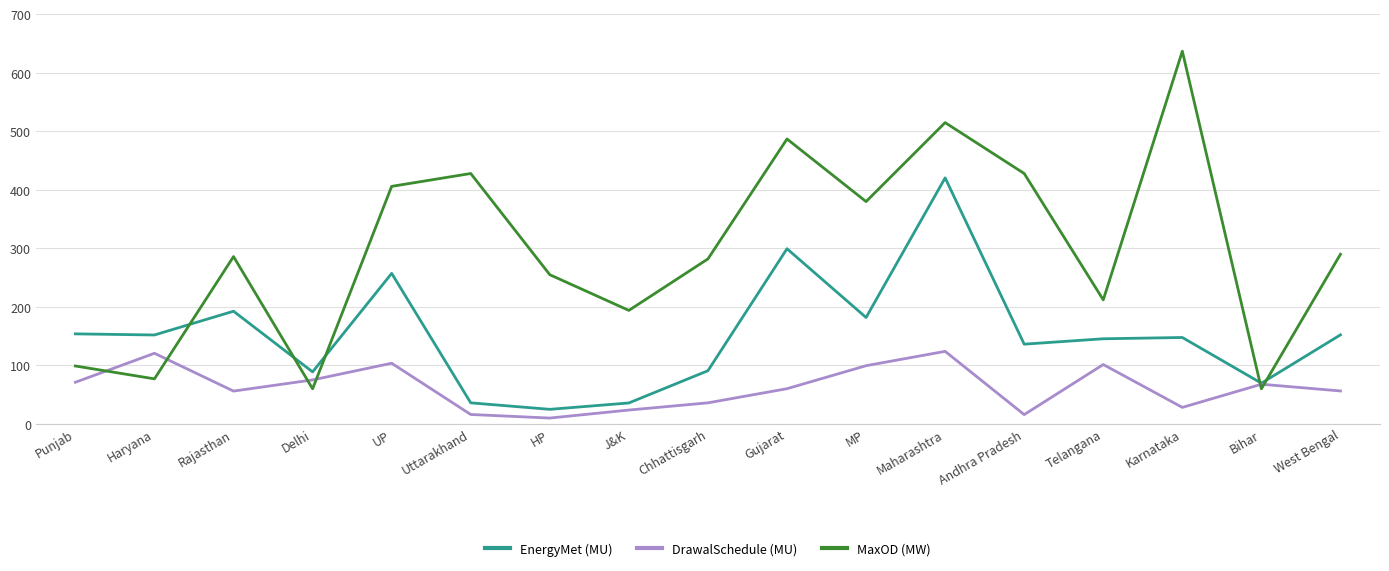

How many times do MaxOD (MW) and DrawalSchedule (MU) cross each other?

6